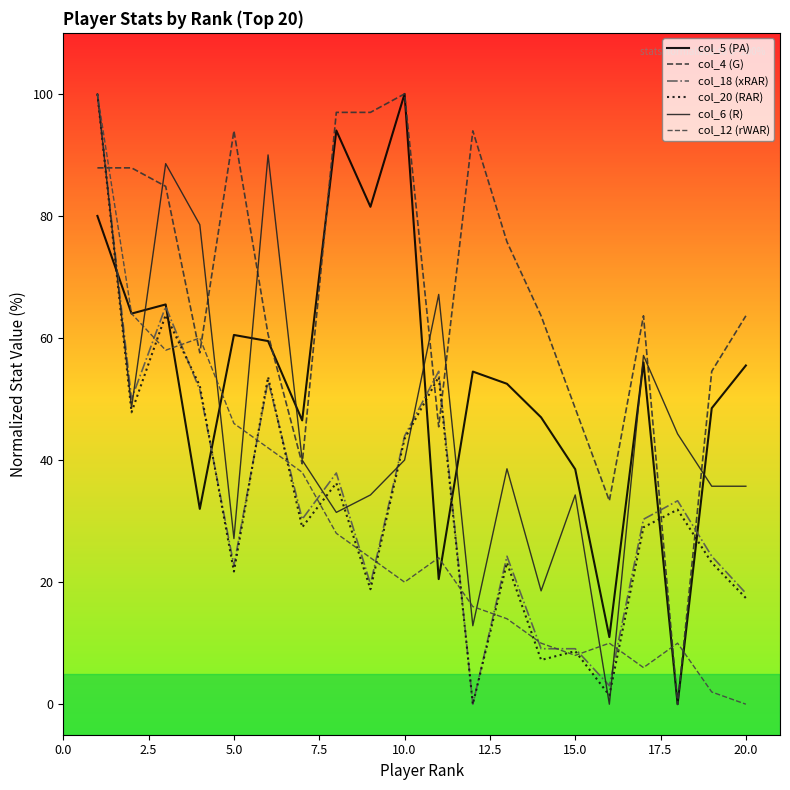

How many positive values does the col_5 (PA) series have?

19